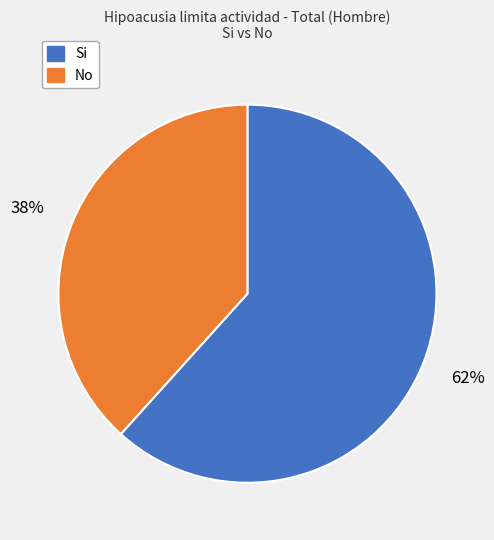

Do No and Si together represent more than half of the pie?

Yes